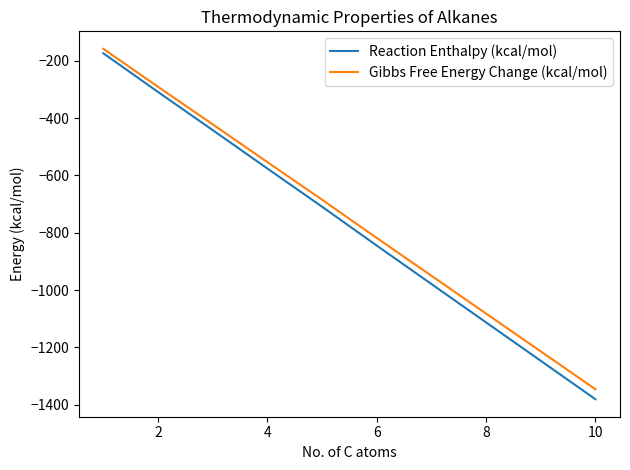

Does the chart display data point markers on the line(s)?

No